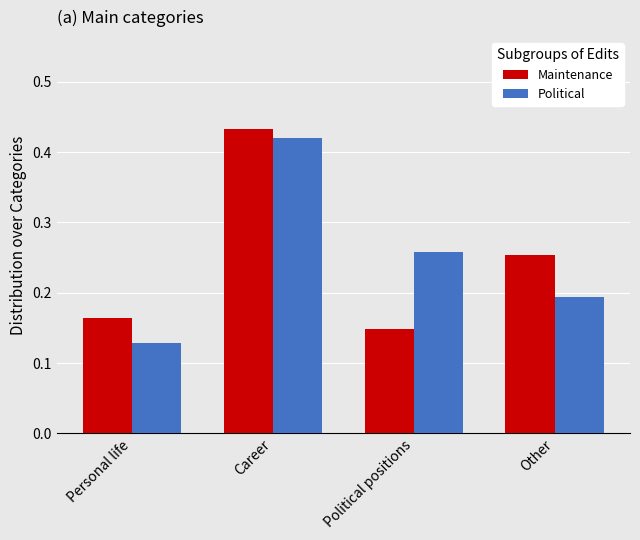

At which label is Maintenance closest to 0?

Political positions